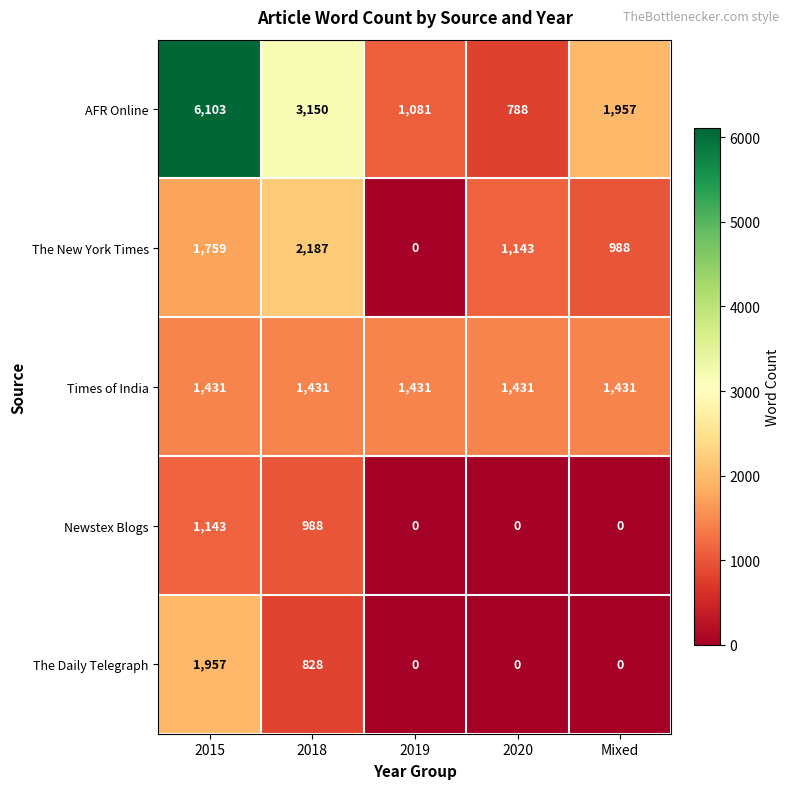

Which series has the largest total across all categories?

AFR Online